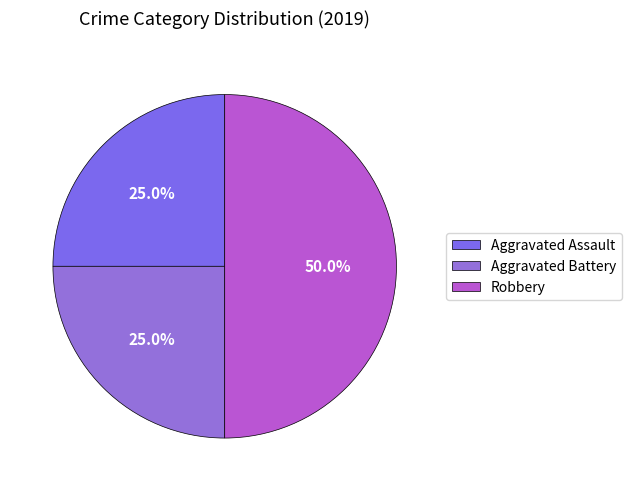

What percentage is the Aggravated Assault slice, to the nearest percent?

25%